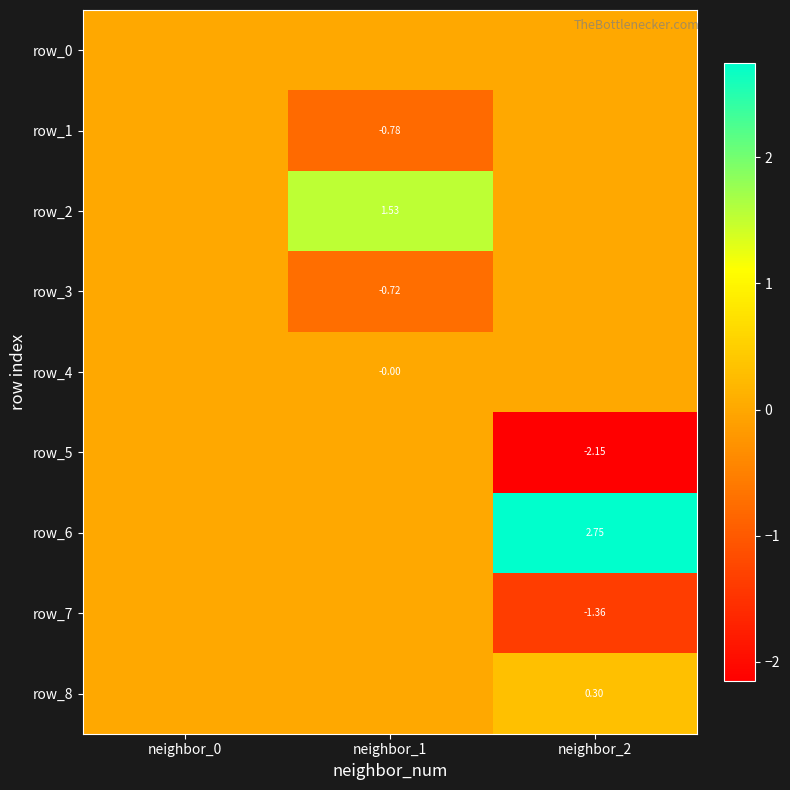

True or false: row_3 has a value of 0.0 at neighbor_2.

True